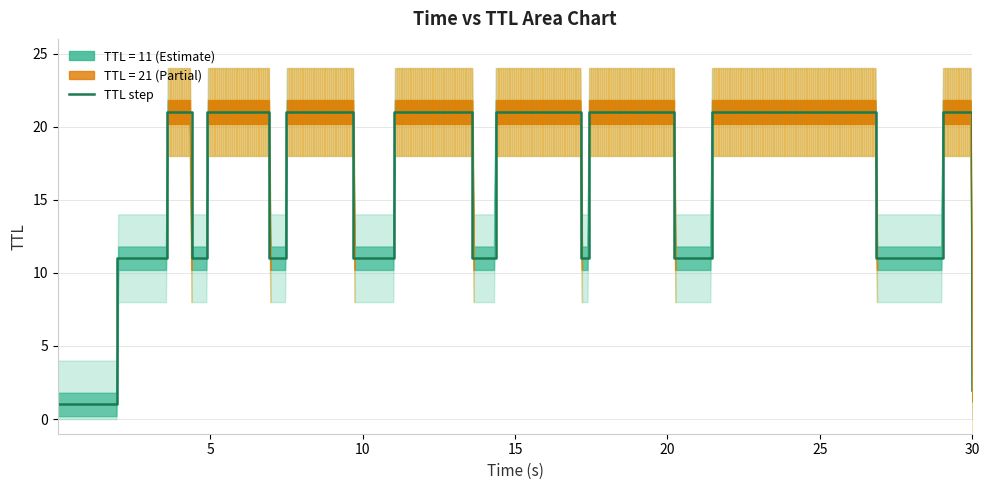

What is the value of the 8th point from the left?

11